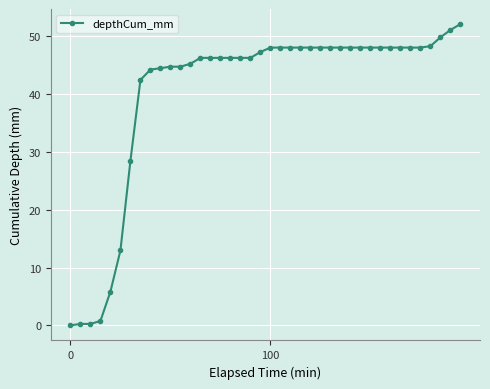

What is the maximum value shown in the chart?

52.1